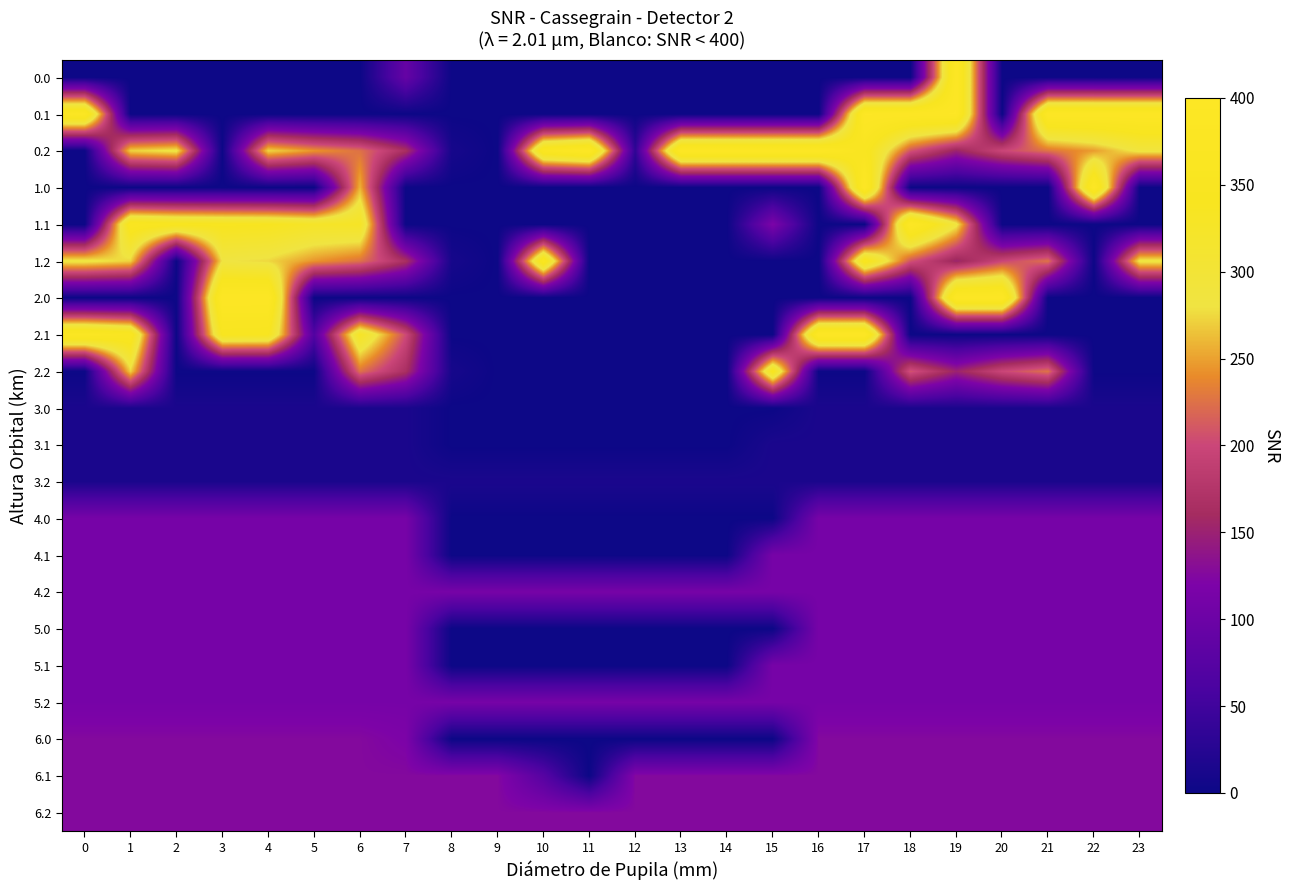

Reading right to left, what are all the values shown in this chart?

0.0: 23=0.0	22=0.0	21=0.0	20=0.0	19=400.0	18=0.0	17=0.0	16=0.0	15=0.0	14=0.0	13=0.0	12=0.0	11=0.0	10=0.0	9=0.0	8=0.0	7=91.9	6=0.0	5=0.0	4=0.0	3=0.0	2=0.0	1=0.0	0=0.0
0.1: 23=399.4	22=400.0	21=400.0	20=0.0	19=400.0	18=400.0	17=400.0	16=0.0	15=0.0	14=0.0	13=0.0	12=0.0	11=0.0	10=0.0	9=0.0	8=0.0	7=0.0	6=0.0	5=0.0	4=0.0	3=0.0	2=0.0	1=0.0	0=384.6
0.2: 23=287.5	22=247.4	21=226.4	20=199.2	19=150.9	18=208.5	17=356.2	16=400.0	15=400.0	14=400.0	13=400.0	12=32.4	11=400.0	10=370.5	9=0.0	8=10.0	7=165.9	6=225.6	5=244.7	4=274.4	3=0.0	2=285.5	1=272.7	0=0.0
1.0: 23=0.0	22=400.0	21=0.0	20=0.0	19=0.0	18=0.0	17=400.0	16=0.0	15=0.0	14=0.0	13=0.0	12=0.0	11=0.0	10=0.0	9=0.0	8=0.0	7=0.0	6=258.5	5=0.0	4=0.0	3=0.0	2=0.0	1=0.0	0=0.0
1.1: 23=0.0	22=0.0	21=0.0	20=0.0	19=287.5	18=400.0	17=0.0	16=0.0	15=118.7	14=0.0	13=0.0	12=0.0	11=0.0	10=0.0	9=0.0	8=0.0	7=0.0	6=328.1	5=325.3	4=339.6	3=342.7	2=347.9	1=361.1	0=0.0
1.2: 23=287.5	22=0.0	21=226.4	20=199.2	19=150.9	18=208.5	17=356.2	16=0.0	15=0.0	14=0.0	13=0.0	12=0.0	11=0.0	10=370.5	9=0.0	8=10.0	7=165.9	6=225.6	5=244.7	4=274.4	3=281.0	2=0.0	1=272.7	0=287.1
2.0: 23=0.0	22=0.0	21=0.0	20=400.0	19=400.0	18=0.0	17=0.0	16=0.0	15=0.0	14=0.0	13=0.0	12=0.0	11=0.0	10=0.0	9=0.0	8=0.0	7=0.0	6=0.0	5=0.0	4=400.0	3=400.0	2=0.0	1=0.0	0=0.0
2.1: 23=0.0	22=0.0	21=0.0	20=0.0	19=0.0	18=0.0	17=400.0	16=400.0	15=0.0	14=0.0	13=0.0	12=0.0	11=0.0	10=0.0	9=0.0	8=0.0	7=202.5	6=328.1	5=68.5	4=339.6	3=342.7	2=0.0	1=361.1	0=384.6
2.2: 23=0.0	22=0.0	21=226.4	20=199.2	19=150.9	18=208.5	17=0.0	16=0.0	15=347.3	14=0.0	13=0.0	12=0.0	11=0.0	10=0.0	9=0.0	8=10.0	7=165.9	6=225.6	5=0.0	4=0.0	3=0.0	2=0.0	1=272.7	0=0.0
3.0: 23=14.0	22=14.0	21=14.0	20=14.0	19=14.0	18=14.0	17=14.0	16=14.0	15=0.0	14=0.0	13=0.0	12=0.0	11=0.0	10=0.0	9=0.0	8=0.0	7=14.0	6=14.0	5=14.0	4=14.0	3=14.0	2=14.0	1=14.0	0=14.0
3.1: 23=14.0	22=14.0	21=14.0	20=14.0	19=14.0	18=14.0	17=14.0	16=14.0	15=14.0	14=0.0	13=0.0	12=0.0	11=0.0	10=0.0	9=0.0	8=0.0	7=14.0	6=14.0	5=14.0	4=14.0	3=14.0	2=14.0	1=14.0	0=14.0
3.2: 23=14.0	22=14.0	21=14.0	20=14.0	19=14.0	18=14.0	17=14.0	16=14.0	15=14.0	14=14.0	13=14.0	12=14.0	11=14.0	10=14.0	9=14.0	8=14.0	7=14.0	6=14.0	5=14.0	4=14.0	3=14.0	2=14.0	1=14.0	0=14.0
4.0: 23=113.0	22=113.0	21=113.0	20=113.0	19=113.0	18=113.0	17=113.0	16=113.0	15=0.0	14=0.0	13=0.0	12=0.0	11=0.0	10=0.0	9=0.0	8=0.0	7=113.0	6=113.0	5=113.0	4=113.0	3=113.0	2=113.0	1=113.0	0=113.0
4.1: 23=113.0	22=113.0	21=113.0	20=113.0	19=113.0	18=113.0	17=113.0	16=113.0	15=113.0	14=0.0	13=0.0	12=0.0	11=0.0	10=0.0	9=0.0	8=0.0	7=113.0	6=113.0	5=113.0	4=113.0	3=113.0	2=113.0	1=113.0	0=113.0
4.2: 23=113.0	22=113.0	21=113.0	20=113.0	19=113.0	18=113.0	17=113.0	16=113.0	15=113.0	14=113.0	13=113.0	12=113.0	11=113.0	10=113.0	9=113.0	8=113.0	7=113.0	6=113.0	5=113.0	4=113.0	3=113.0	2=113.0	1=113.0	0=113.0
5.0: 23=113.0	22=113.0	21=113.0	20=113.0	19=113.0	18=113.0	17=113.0	16=113.0	15=0.0	14=0.0	13=0.0	12=0.0	11=0.0	10=0.0	9=0.0	8=0.0	7=113.0	6=113.0	5=113.0	4=113.0	3=113.0	2=113.0	1=113.0	0=113.0
5.1: 23=113.0	22=113.0	21=113.0	20=113.0	19=113.0	18=113.0	17=113.0	16=113.0	15=113.0	14=0.0	13=0.0	12=0.0	11=0.0	10=0.0	9=0.0	8=0.0	7=113.0	6=113.0	5=113.0	4=113.0	3=113.0	2=113.0	1=113.0	0=113.0
5.2: 23=113.0	22=113.0	21=113.0	20=113.0	19=113.0	18=113.0	17=113.0	16=113.0	15=113.0	14=113.0	13=113.0	12=113.0	11=113.0	10=113.0	9=113.0	8=113.0	7=113.0	6=113.0	5=113.0	4=113.0	3=113.0	2=113.0	1=113.0	0=113.0
6.0: 23=126.0	22=126.0	21=126.0	20=126.0	19=126.0	18=126.0	17=126.0	16=126.0	15=0.0	14=0.0	13=0.0	12=0.0	11=0.0	10=0.0	9=0.0	8=0.0	7=119.4	6=126.0	5=126.0	4=126.0	3=126.0	2=126.0	1=126.0	0=126.0
6.1: 23=126.0	22=126.0	21=126.0	20=126.0	19=126.0	18=126.0	17=126.0	16=126.0	15=126.0	14=126.0	13=126.0	12=126.0	11=0.0	10=74.2	9=126.0	8=126.0	7=126.0	6=126.0	5=126.0	4=126.0	3=126.0	2=126.0	1=126.0	0=126.0
6.2: 23=126.0	22=126.0	21=126.0	20=126.0	19=126.0	18=126.0	17=126.0	16=126.0	15=126.0	14=126.0	13=126.0	12=126.0	11=126.0	10=126.0	9=126.0	8=126.0	7=126.0	6=126.0	5=126.0	4=126.0	3=126.0	2=126.0	1=126.0	0=126.0